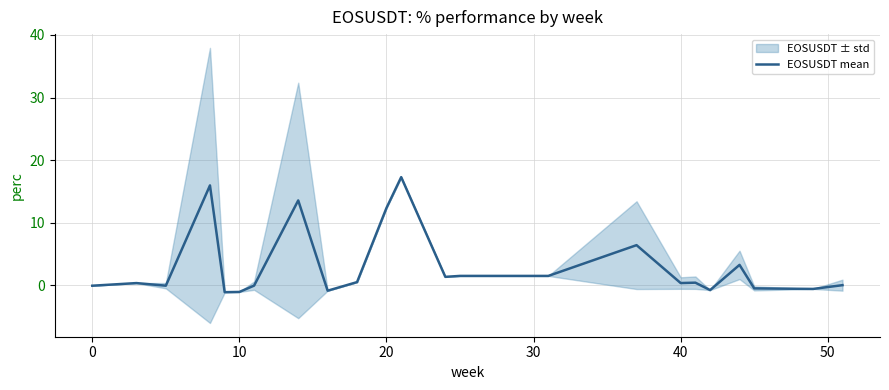

What is the maximum value shown in the chart?

17.3